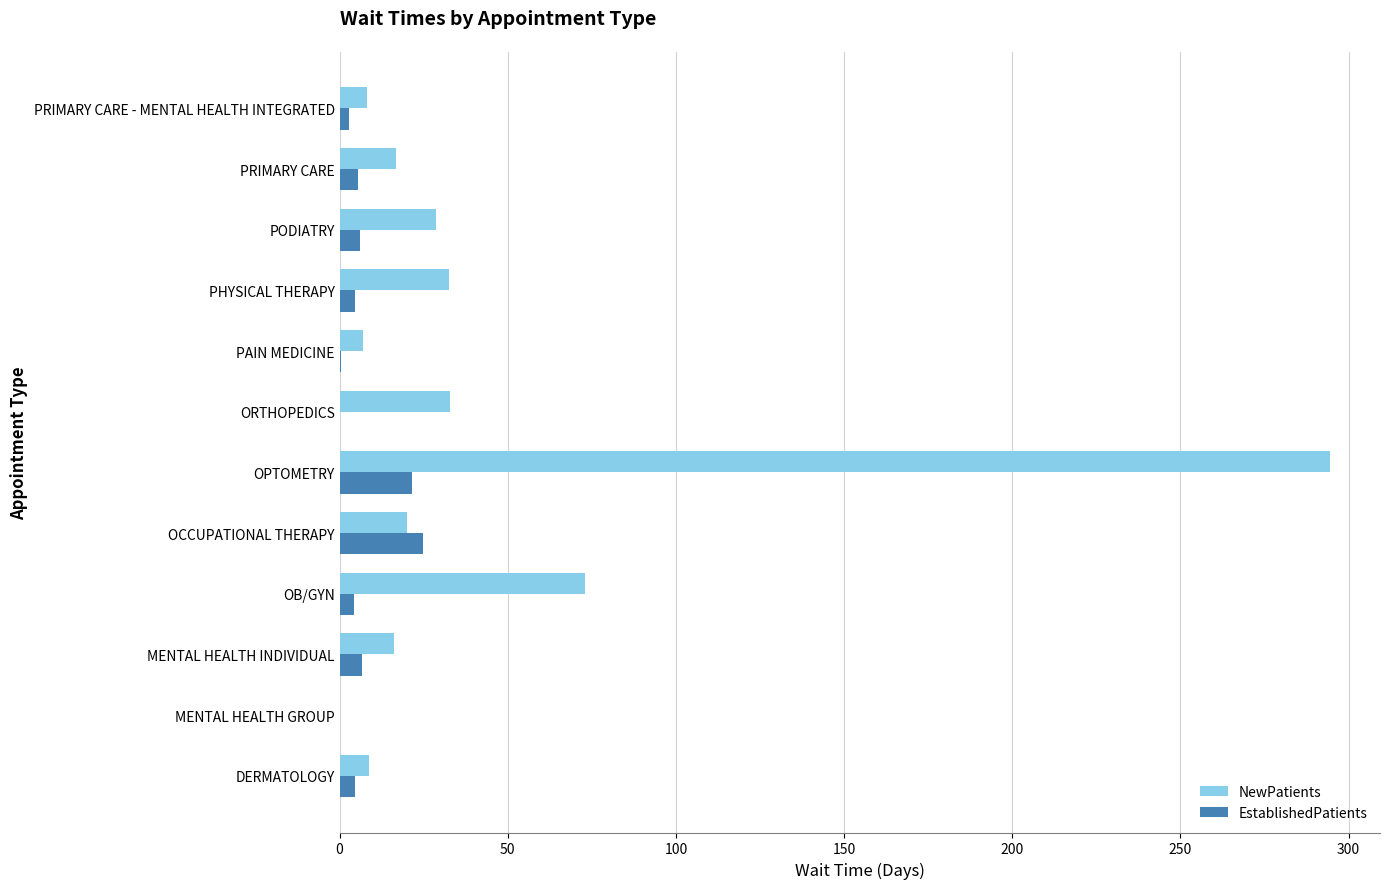

How many series are shown in this chart?

2